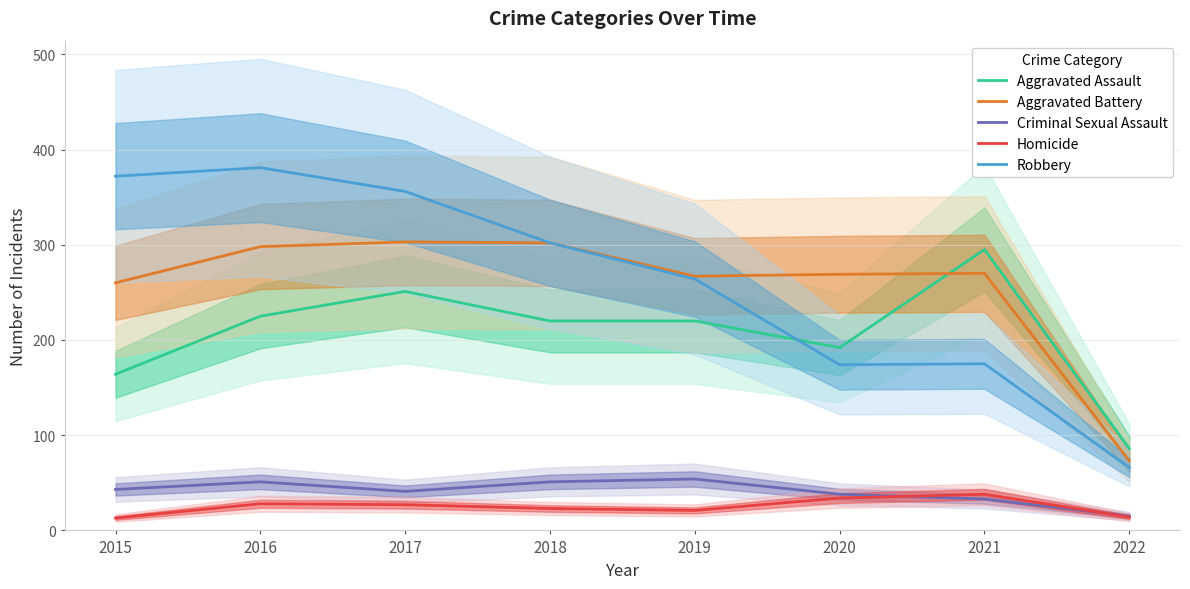

True or false: Homicide has a value of 15 at 2016.

False